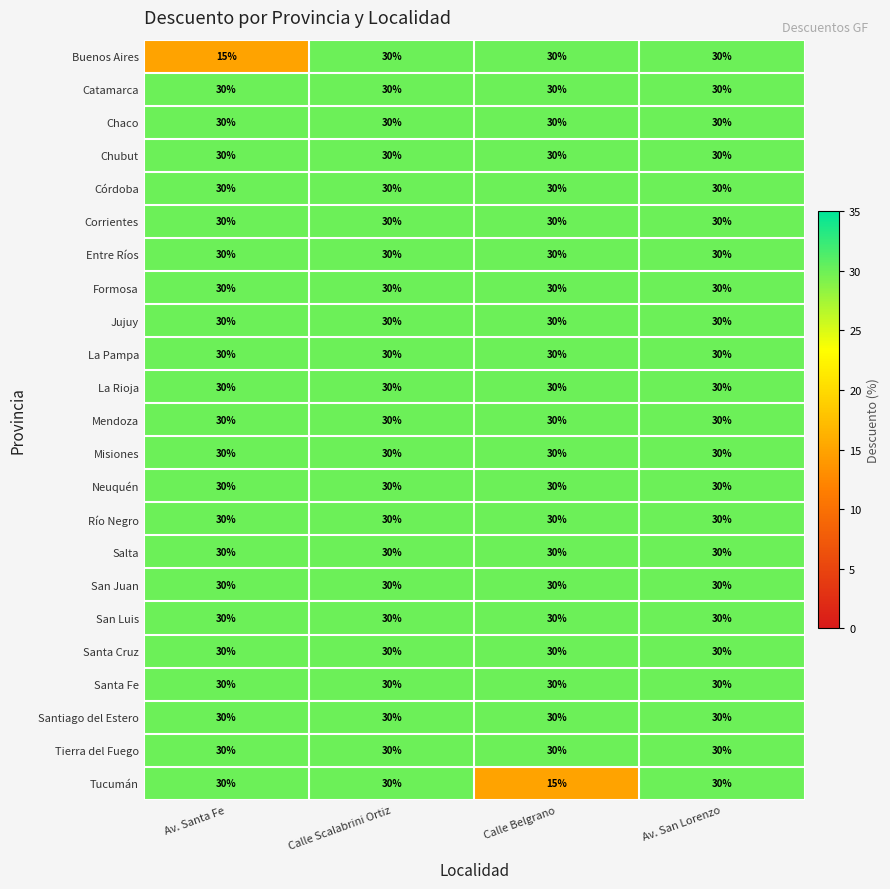

Between Av. Santa Fe and Calle Scalabrini Ortiz, which series saw the biggest shift?

Buenos Aires